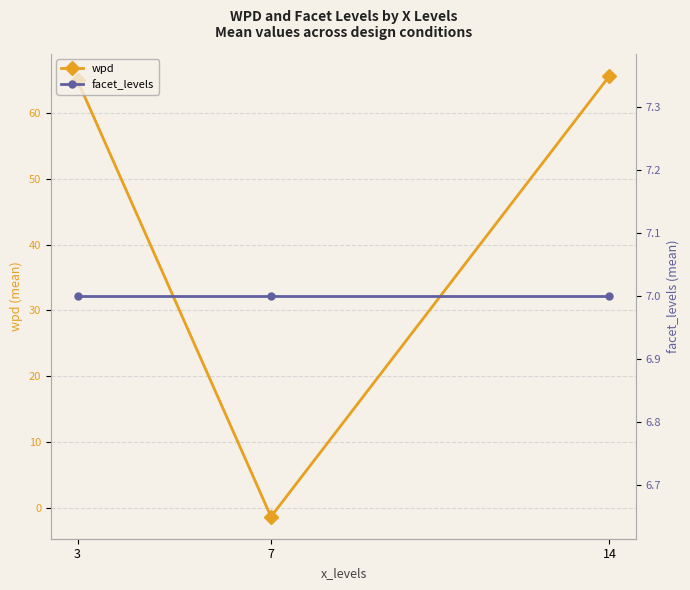

What are all the series names shown in the legend?

wpd, facet_levels